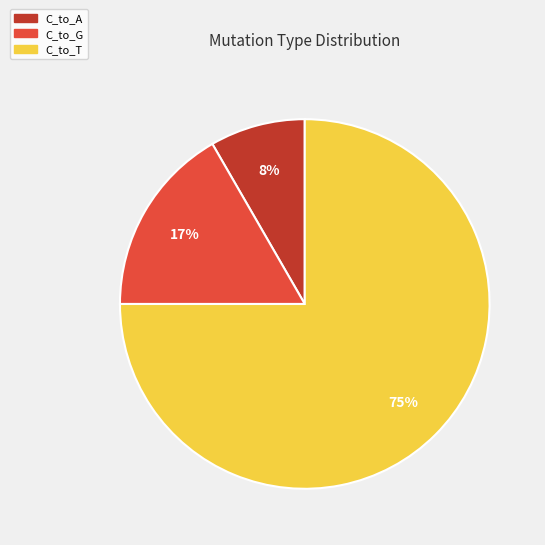

To the nearest percent, what is the average slice percentage?

33%